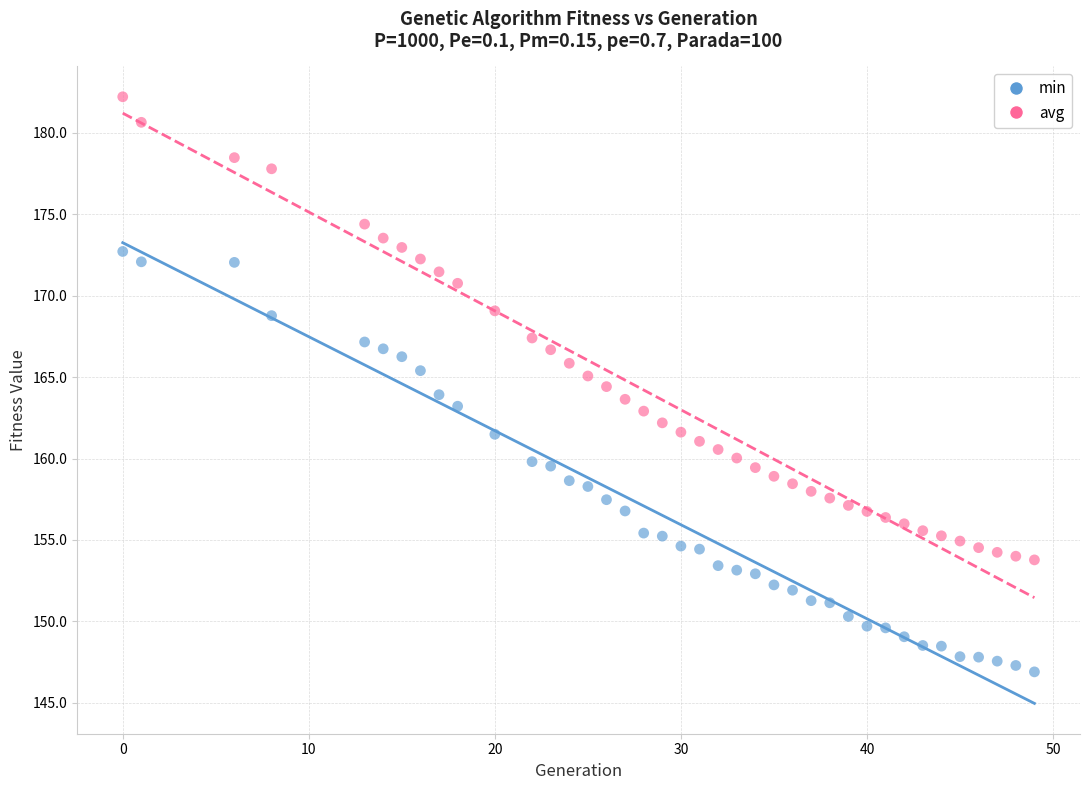

Which series has the largest Y range (max minus min)?

avg